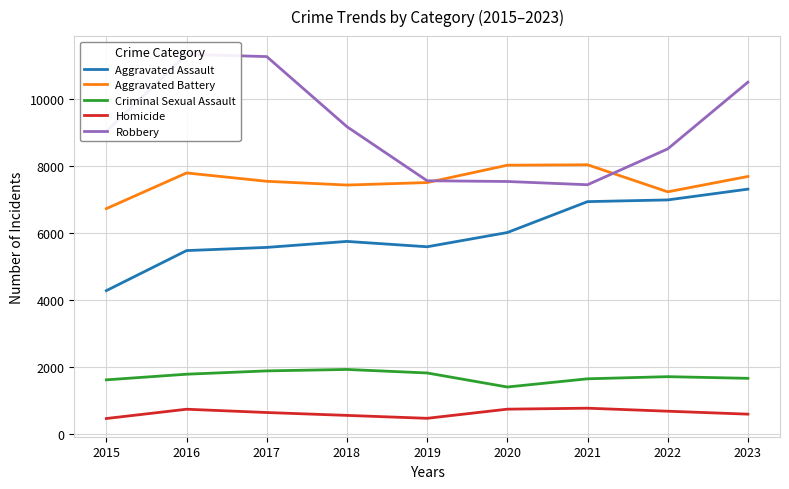

At 2021, list the series in order from smallest to largest.

Homicide, Criminal Sexual Assault, Aggravated Assault, Robbery, Aggravated Battery